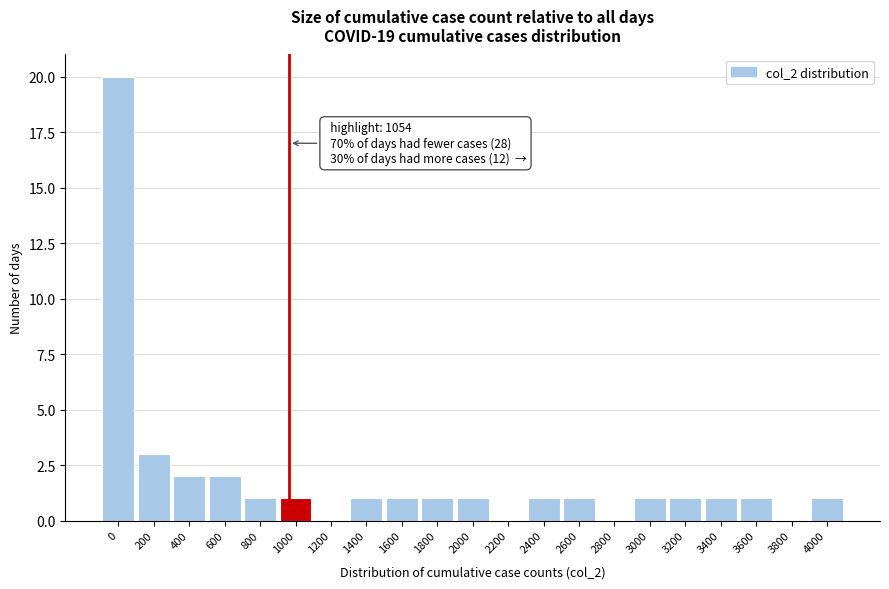

Reading left to right, extract all data points from this chart.

0=20	200=3	400=2	600=2	800=1	1000=1	1200=0	1400=1	1600=1	1800=1	2000=1	2200=0	2400=1	2600=1	2800=0	3000=1	3200=1	3400=1	3600=1	3800=0	4000=1